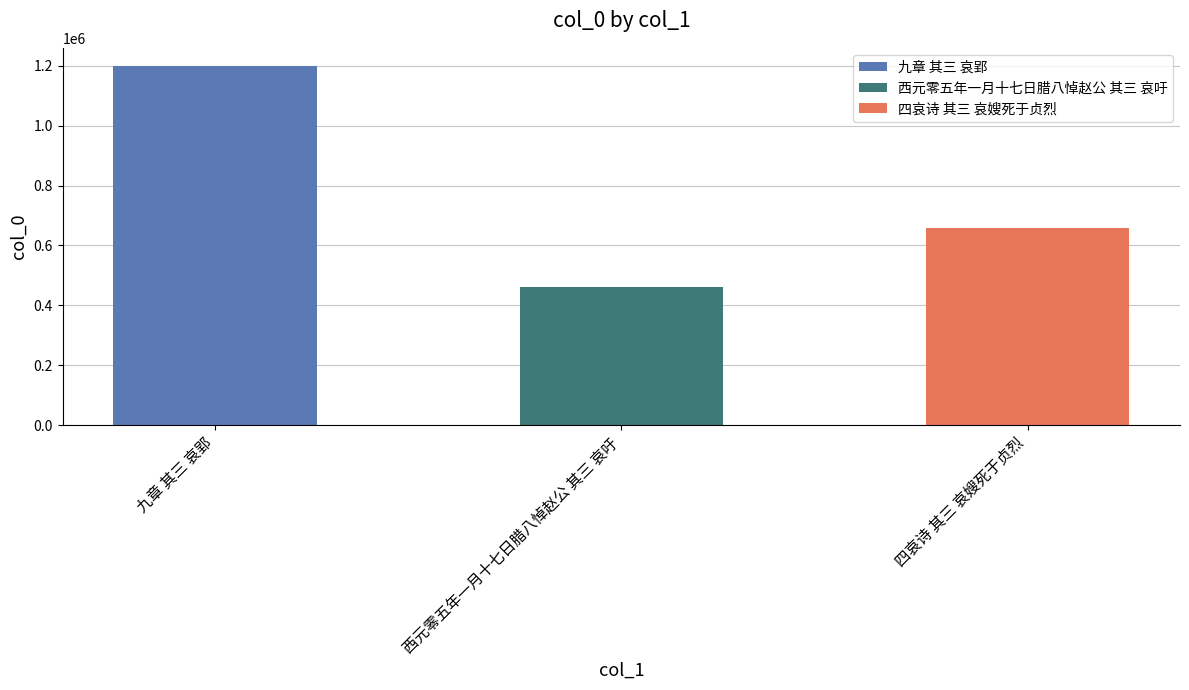

Rank the categories by value from highest to lowest.

九章 其三 哀郢, 四哀诗 其三 哀嫂死于贞烈, 西元零五年一月十七日腊八悼赵公 其三 哀吁